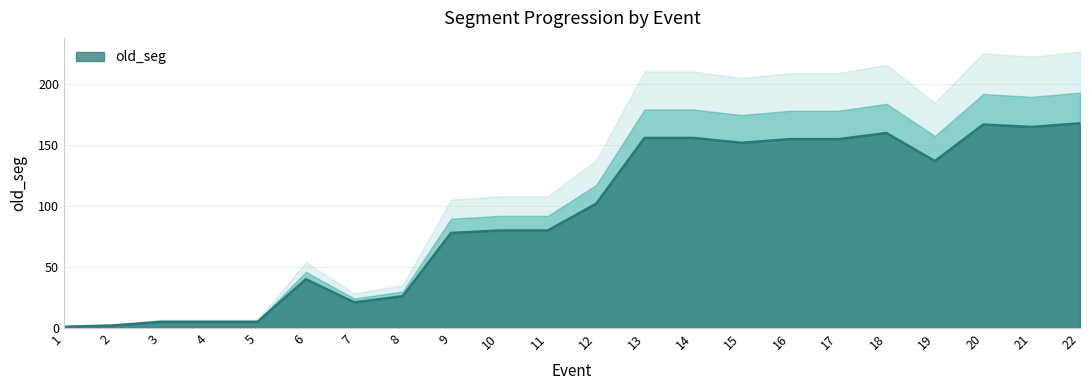

True or false: the data shows 5 at 5.

True